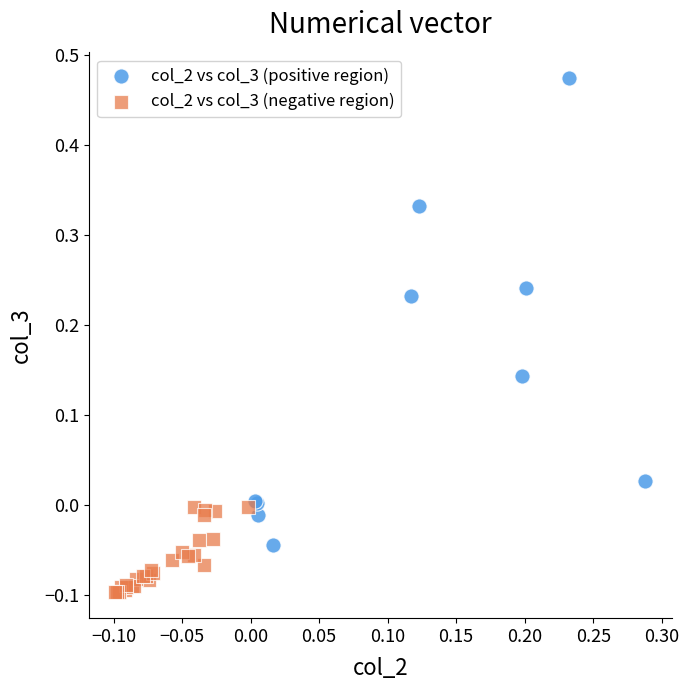

Which series contains the lowest Y value?

col_2 vs col_3 (negative region)